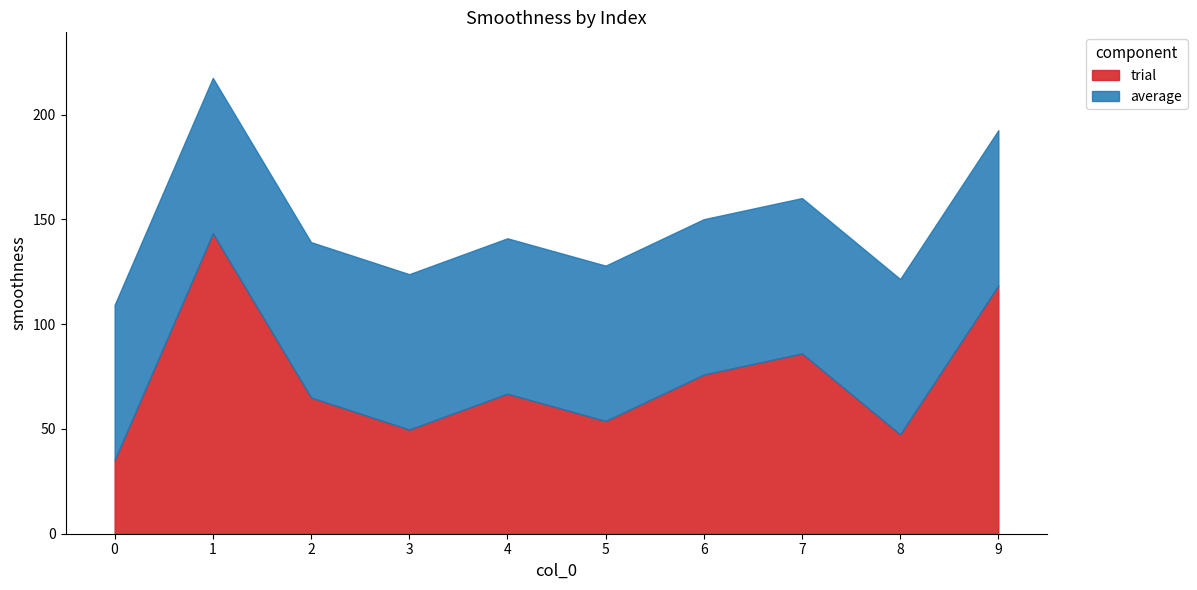

At which label does trial first exceed 66?

1